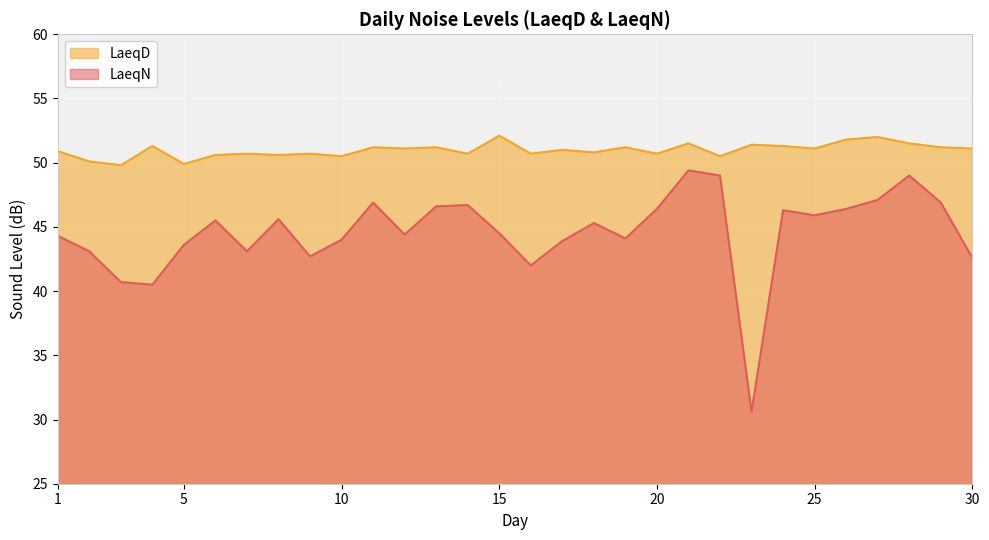

Is it true that LaeqN equals 44.1 at 19?

True